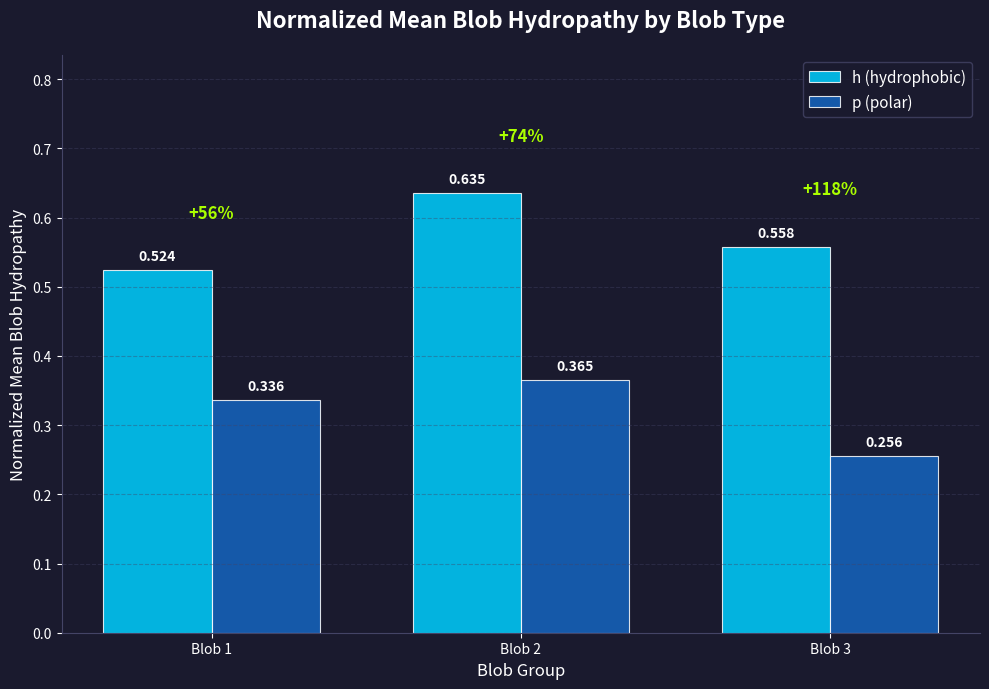

Rank the series by their maximum value, from highest to lowest.

h (hydrophobic), p (polar)